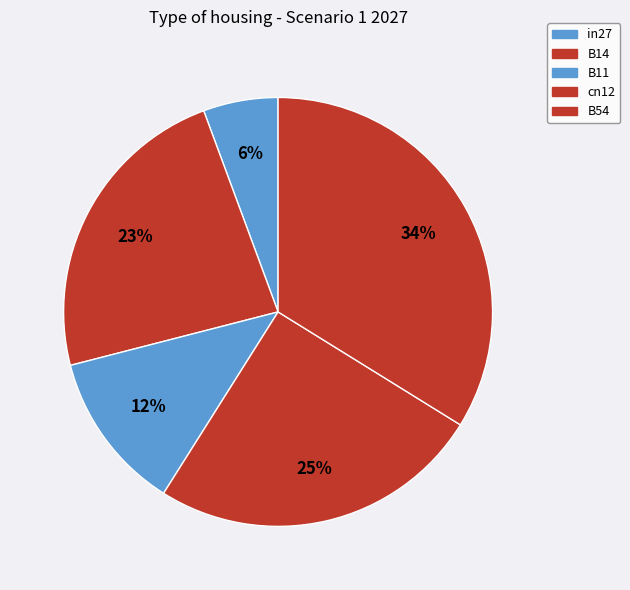

How many slices are in this pie chart?

5